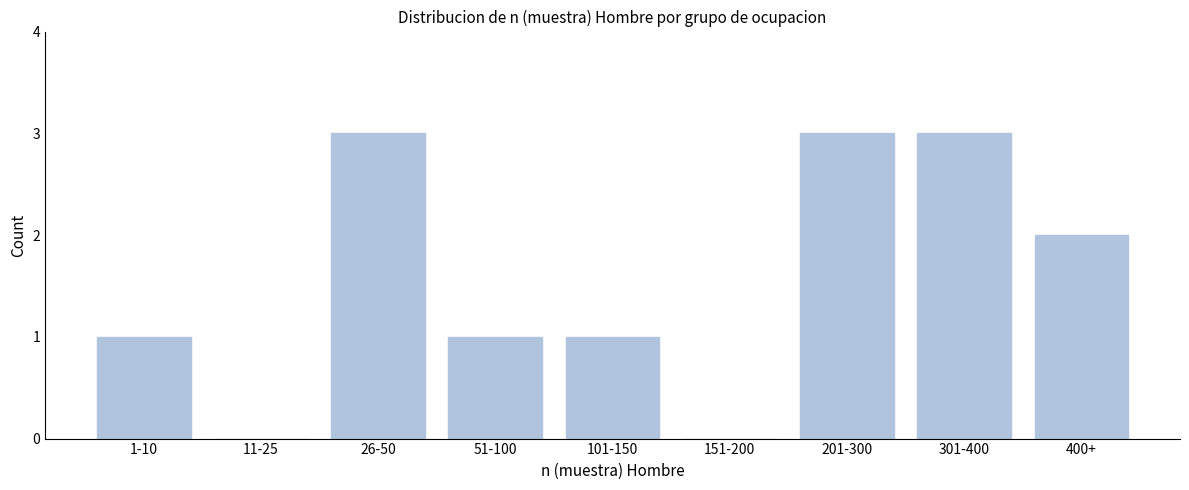

Reading left to right, list all the values displayed in this chart.

1-10=1	11-25=0	26-50=3	51-100=1	101-150=1	151-200=0	201-300=3	301-400=3	400+=2